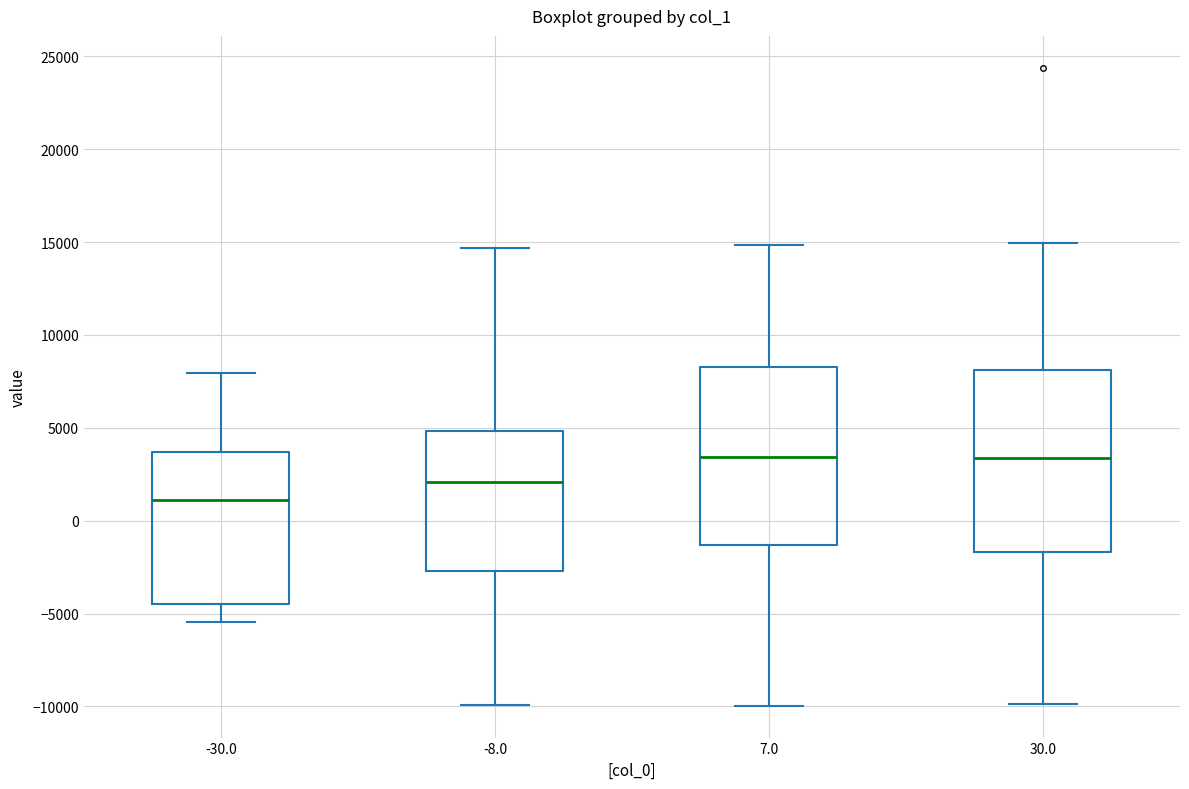

Where does the lower whisker of the box at x = -30.0 end on the y-axis? The values are not printed on the chart, so give them approximately, as read against the axis.

-5500